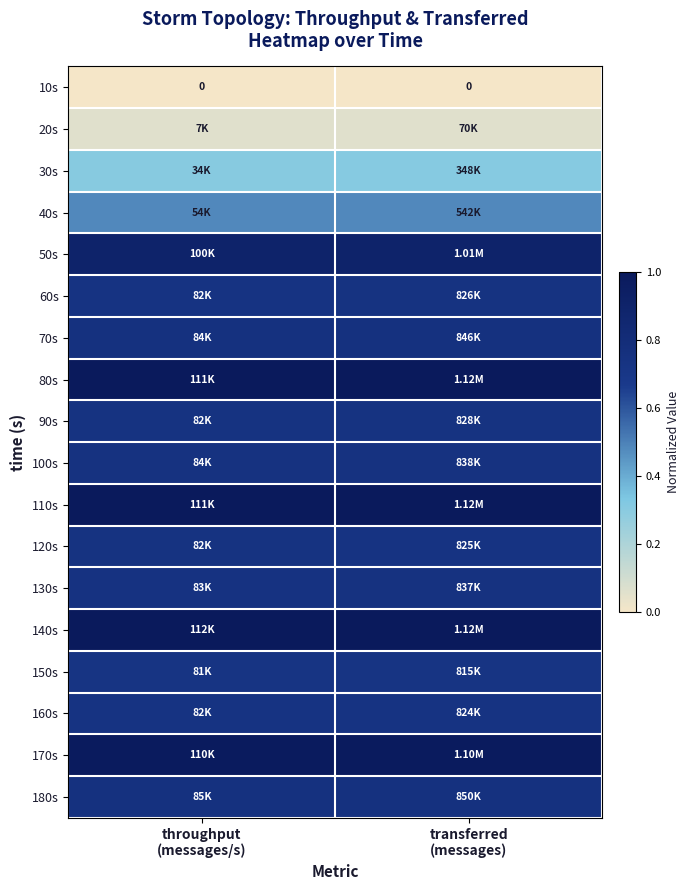

At how many categories does at least one series exceed 0?

2